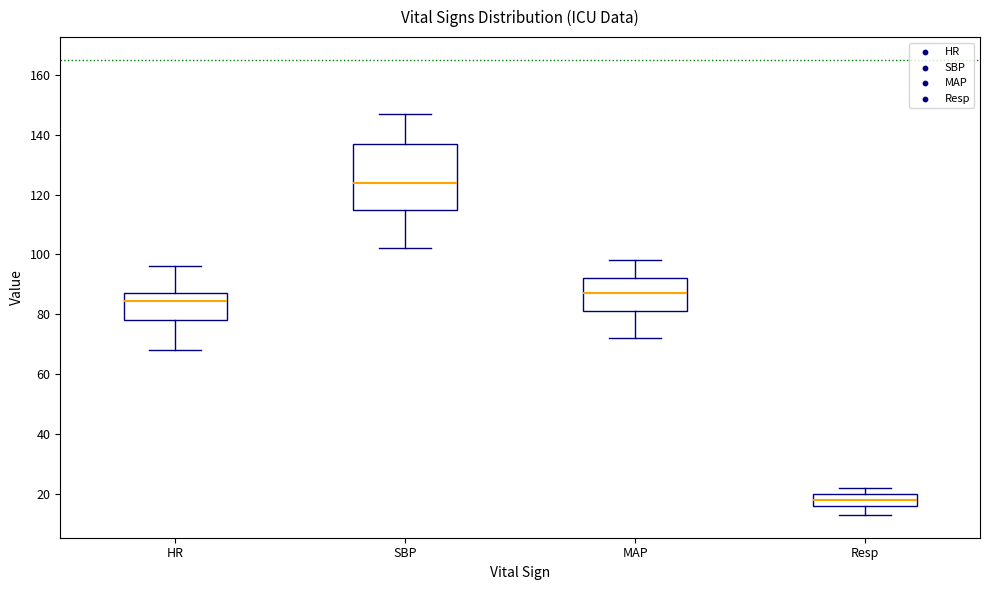

Reading left to right, read every box against the y-axis: the position of its median line, the range the box covers, and the ends of its whiskers. The values are not printed on the chart, so give them approximately, as read against the axis.

HR: median 84, box 78 to 88, whiskers 68 to 96
SBP: median 124, box 116 to 138, whiskers 102 to 148
MAP: median 88, box 82 to 92, whiskers 72 to 98
Resp: median 18, box 16 to 20, whiskers 14 to 22